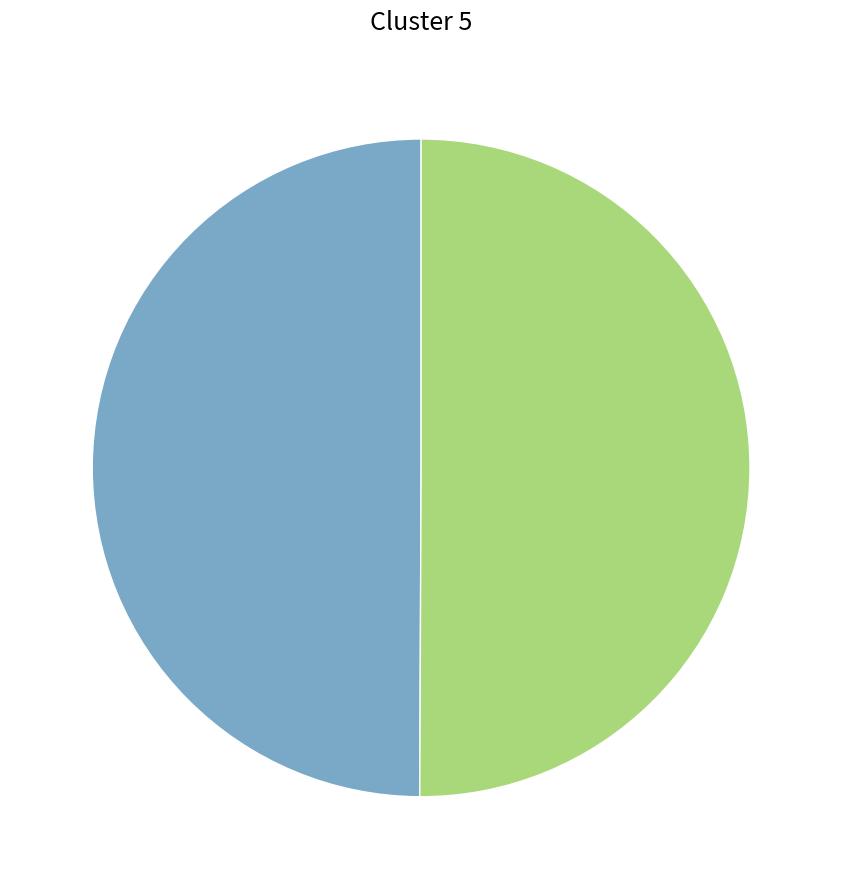

How many slices are in this pie chart?

2